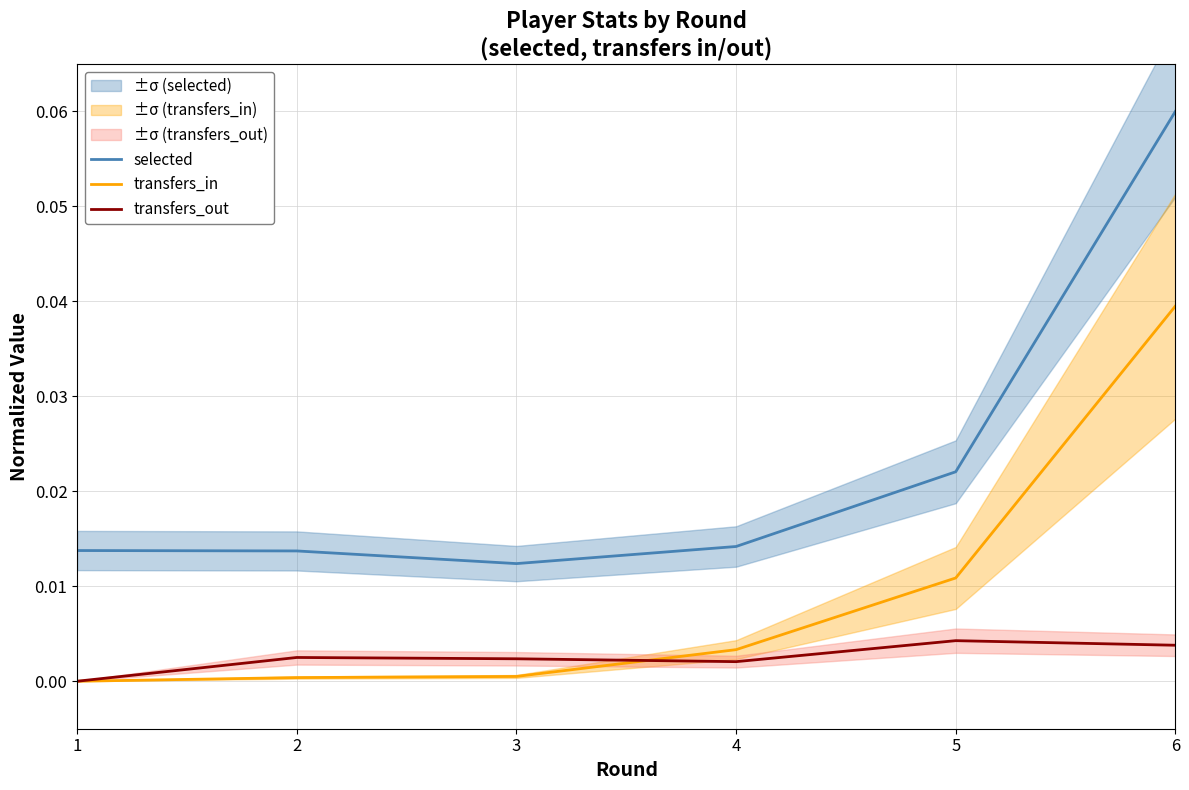

At 3, list the series in order from smallest to largest.

transfers_in, transfers_out, selected